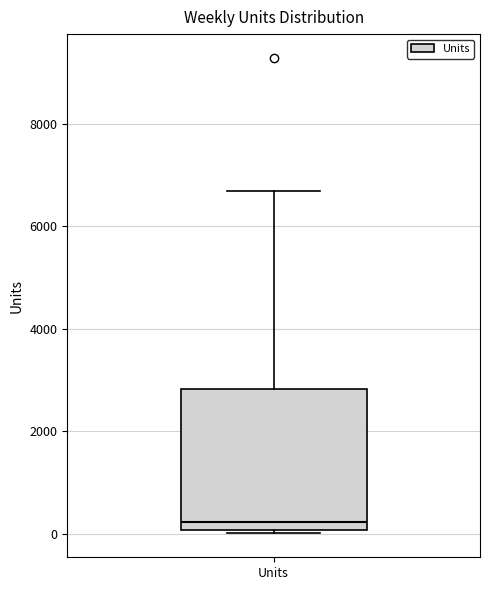

Where does the upper whisker of the box for Units end on the y-axis? The values are not printed on the chart, so give them approximately, as read against the axis.

6600